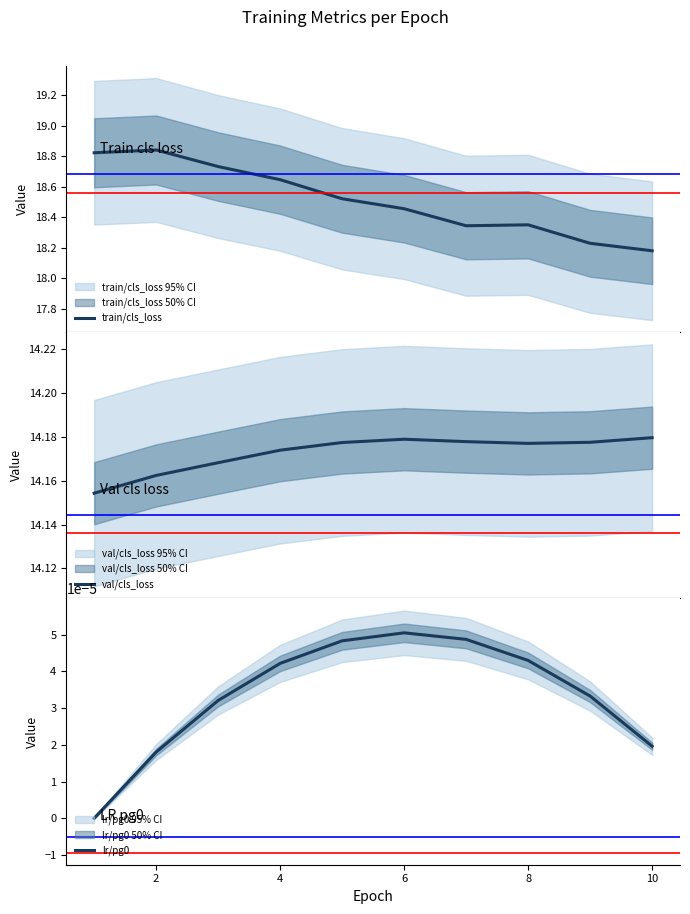

True or false: train/cls_loss has more than 1 interior local peaks.

True